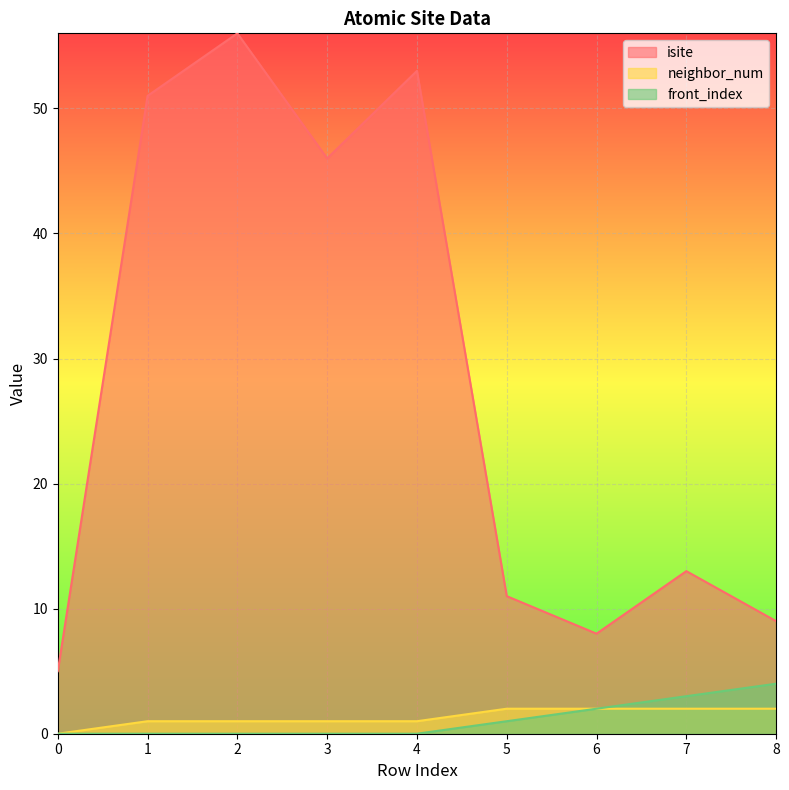

True or false: neighbor_num has more than 0 points higher than both neighbors.

False